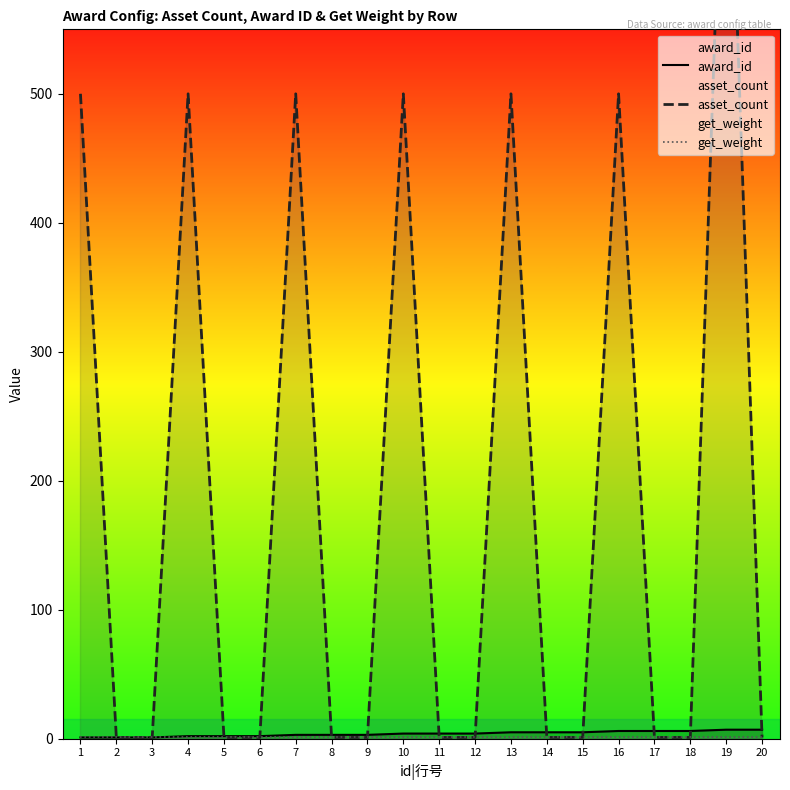

What are all the series names shown in the legend?

award_id, asset_count, get_weight